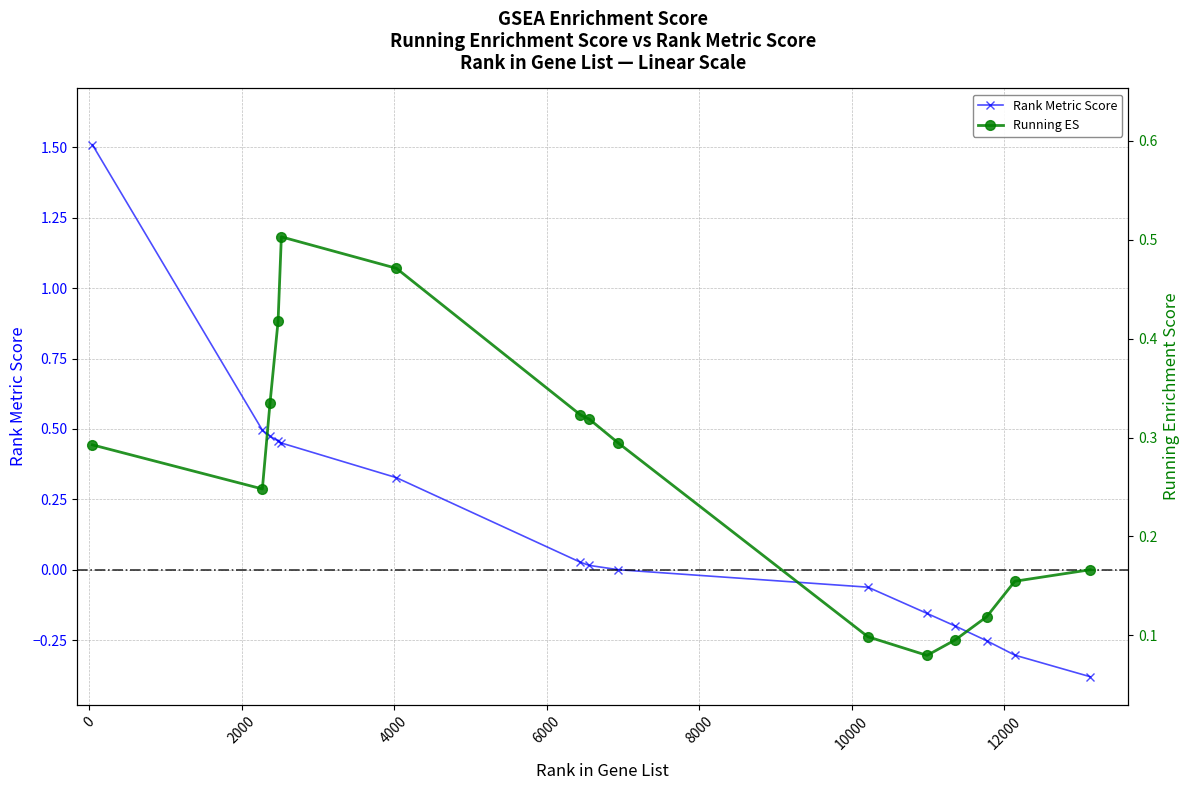

Rank the series by their average value, from lowest to highest.

Rank Metric Score, Running ES